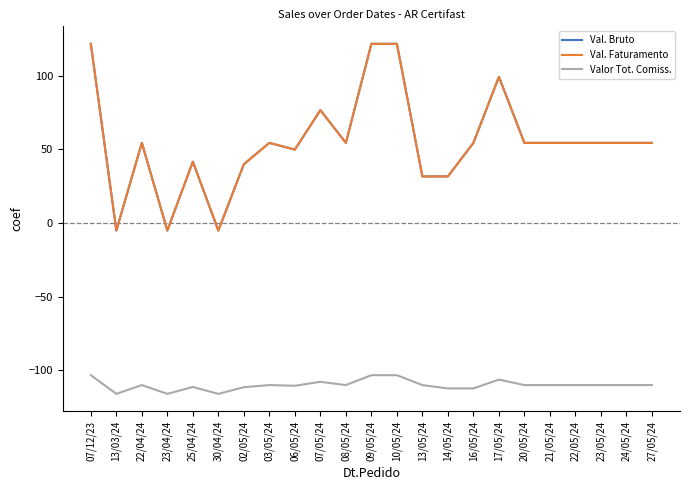

Reading left to right, what are all the values shown in this chart?

Val. Bruto: 121.6	-5.1	54.4	-5.1	41.6	-5.1	40.0	54.4	49.9	76.6	54.4	121.6	121.6	31.6	31.6	54.4	99.2	54.4	54.4	54.4	54.4	54.4	54.4
Val. Faturamento: 121.6	-5.1	54.4	-5.1	41.6	-5.1	40.0	54.4	49.9	76.6	54.4	121.6	121.6	31.6	31.6	54.4	99.2	54.4	54.4	54.4	54.4	54.4	54.4
Valor Tot. Comiss.: -103.3	-115.9	-110.0	-115.9	-111.3	-115.9	-111.4	-110.0	-110.4	-107.8	-110.0	-103.3	-103.3	-110.0	-112.3	-112.3	-106.3	-110.0	-110.0	-110.0	-110.0	-110.0	-110.0